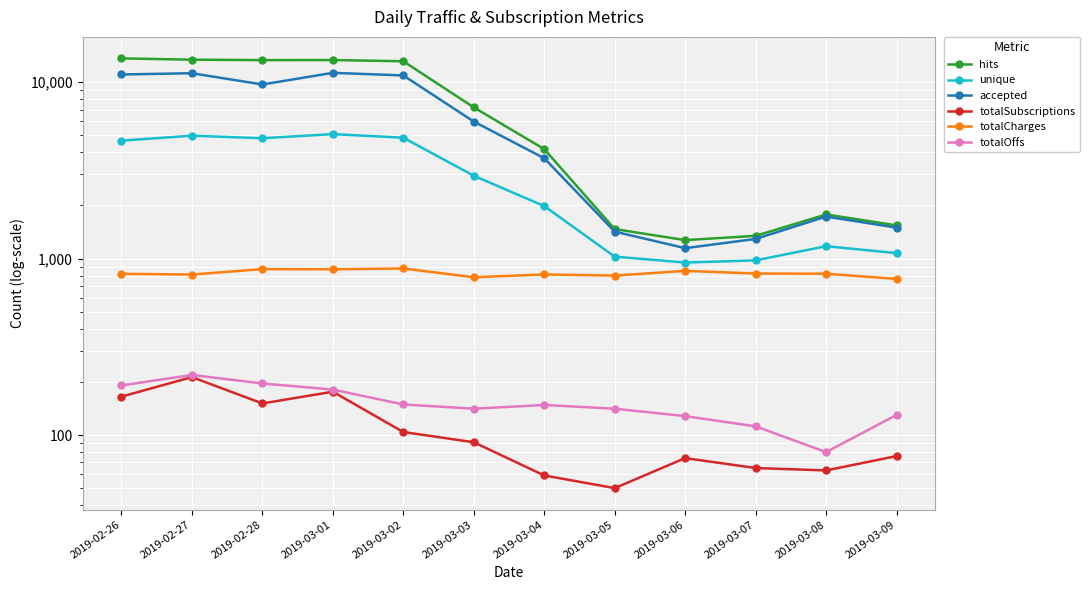

True or false: accepted and unique intersect in this chart.

False